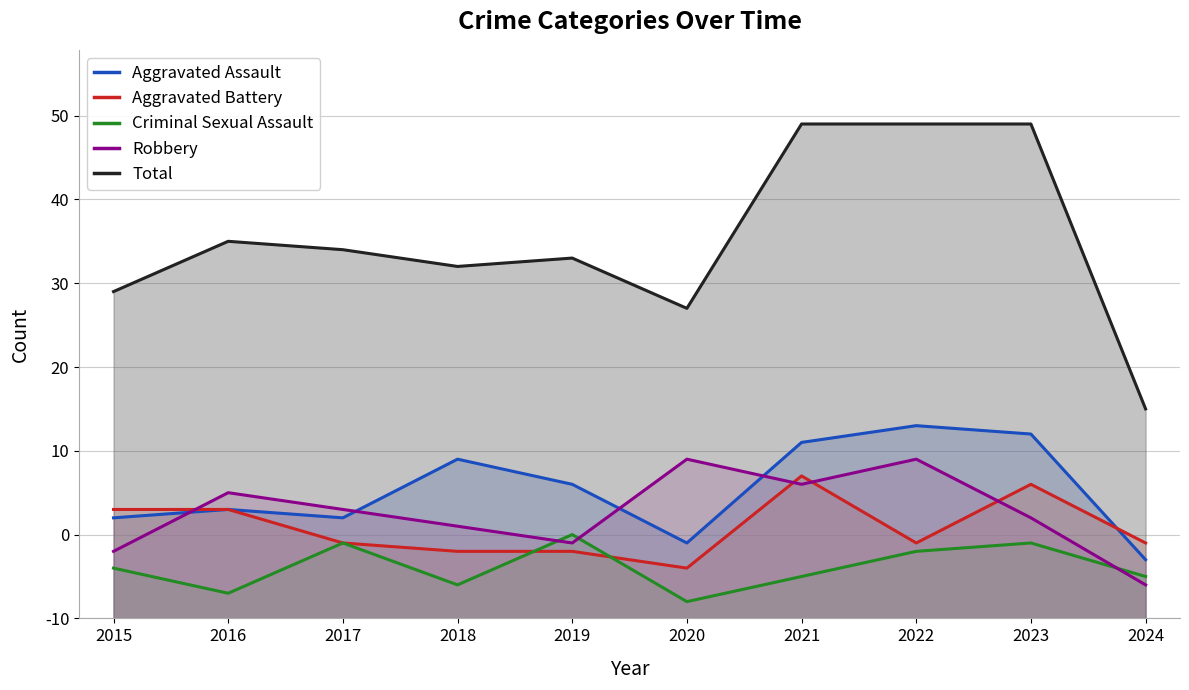

The value of Total at 2016 is 45. True or false?

True